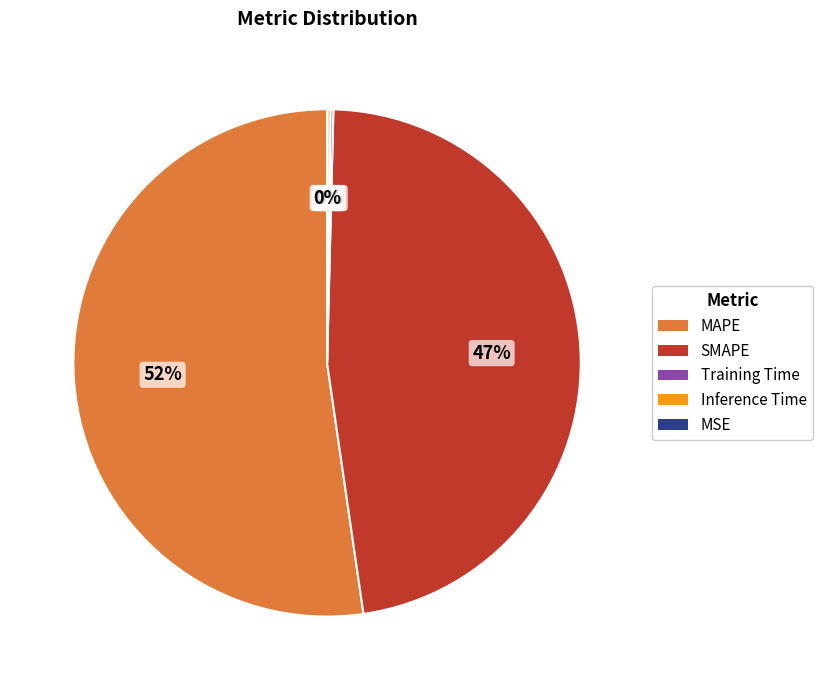

What is the largest slice in the pie chart?

MAPE